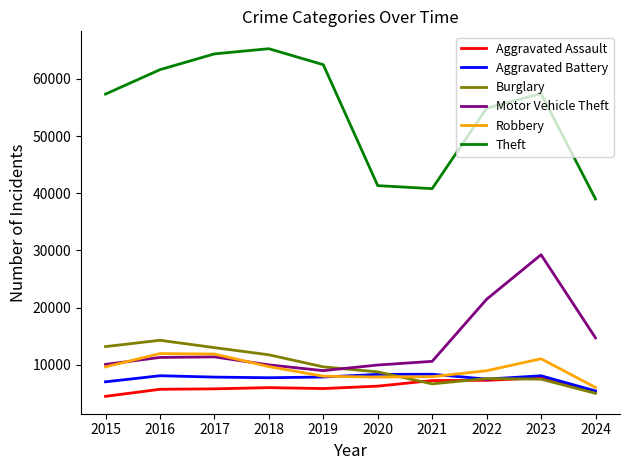

The value of Motor Vehicle Theft at 2021 is 10603. True or false?

True